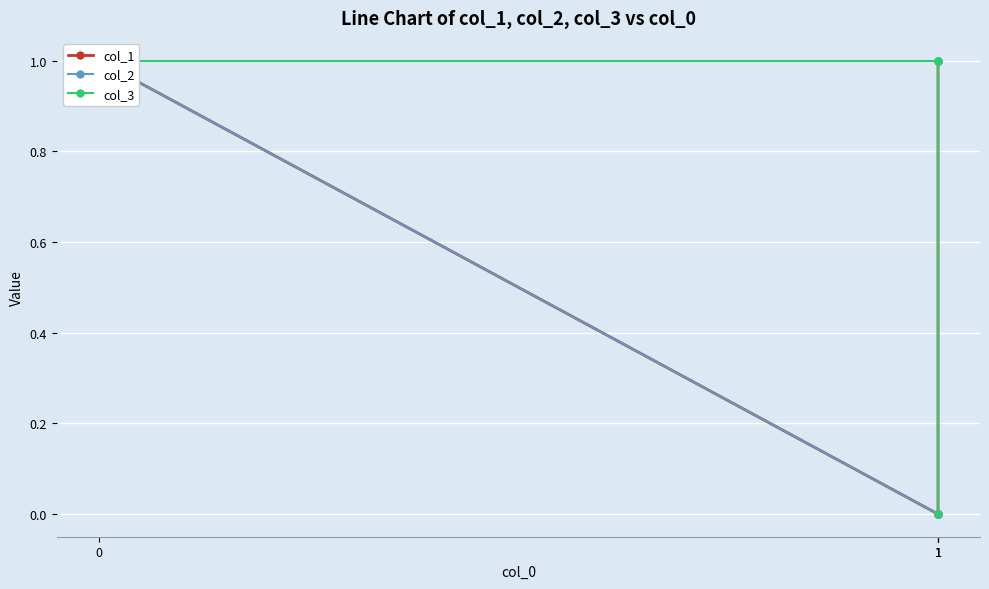

Does the chart display data point markers on the line(s)?

Yes